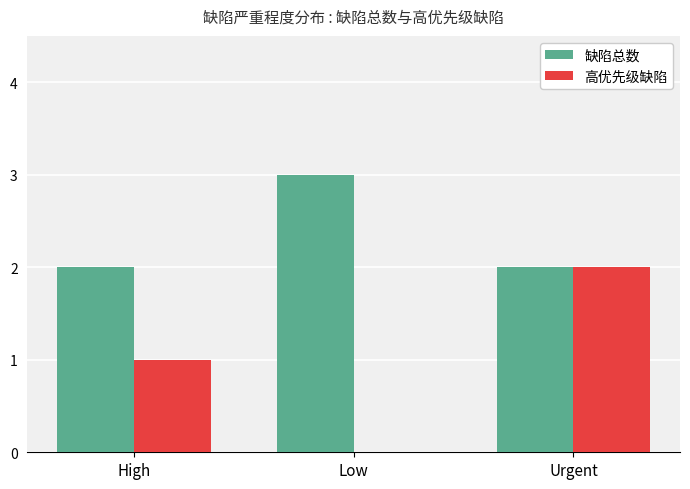

Where is 高优先级缺陷 nearest to the value 1?

High